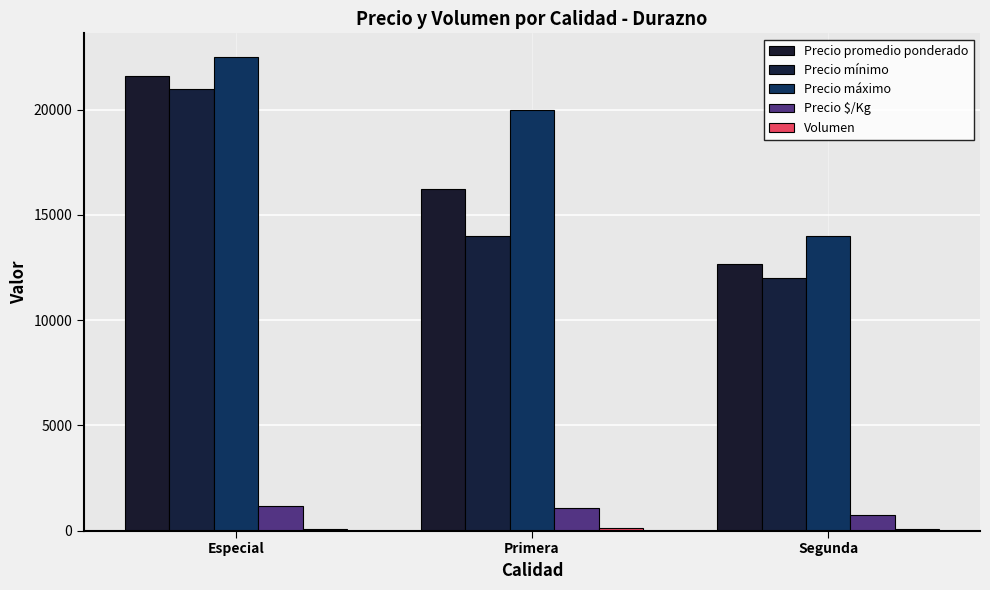

True or false: Precio $/Kg has a value of 1713 at Especial.

False